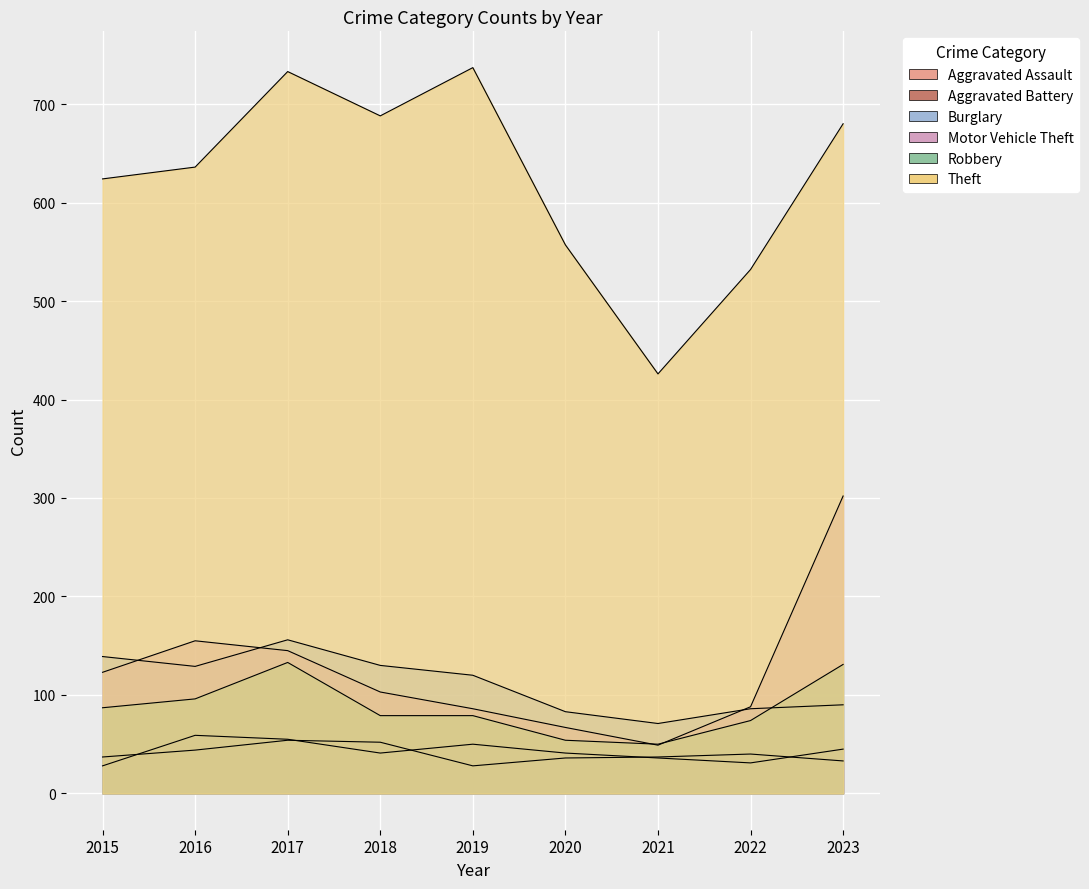

What are all the series names shown in the legend?

Aggravated Assault, Aggravated Battery, Burglary, Motor Vehicle Theft, Robbery, Theft